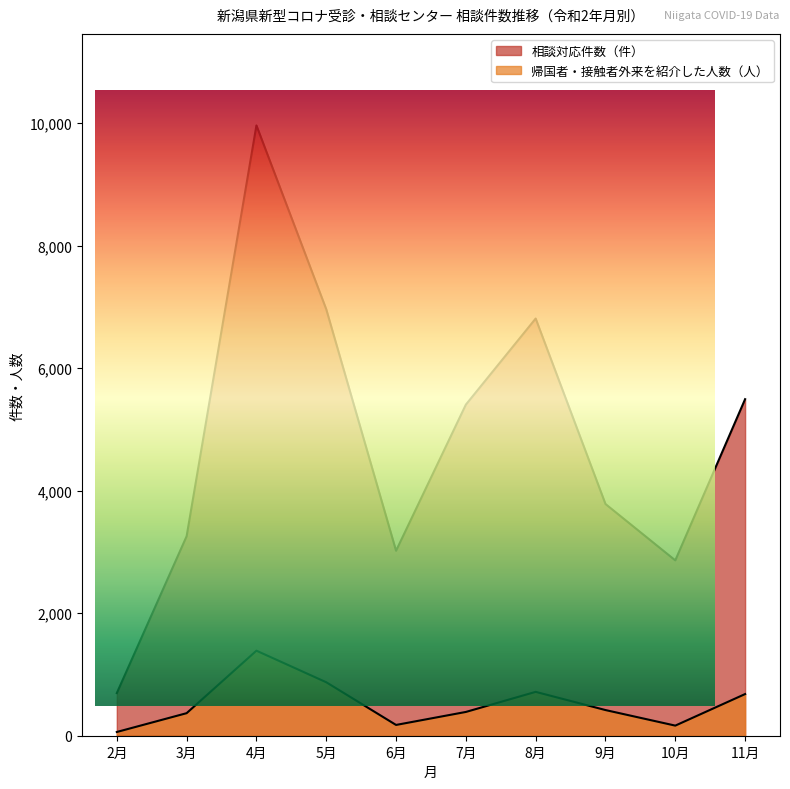

How many lines are shown in the chart?

2